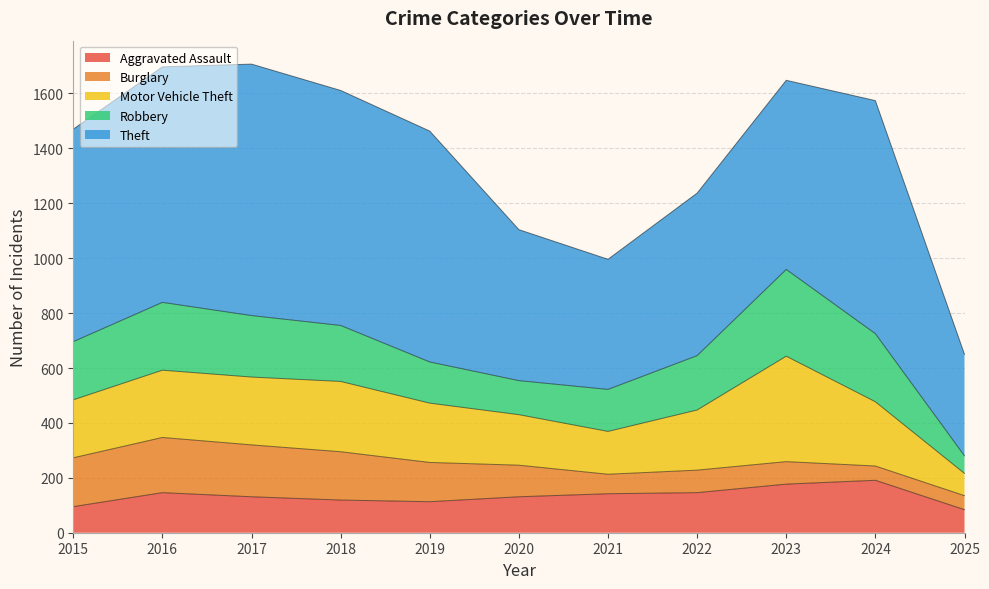

At how many categories does at least one series exceed 299?

11